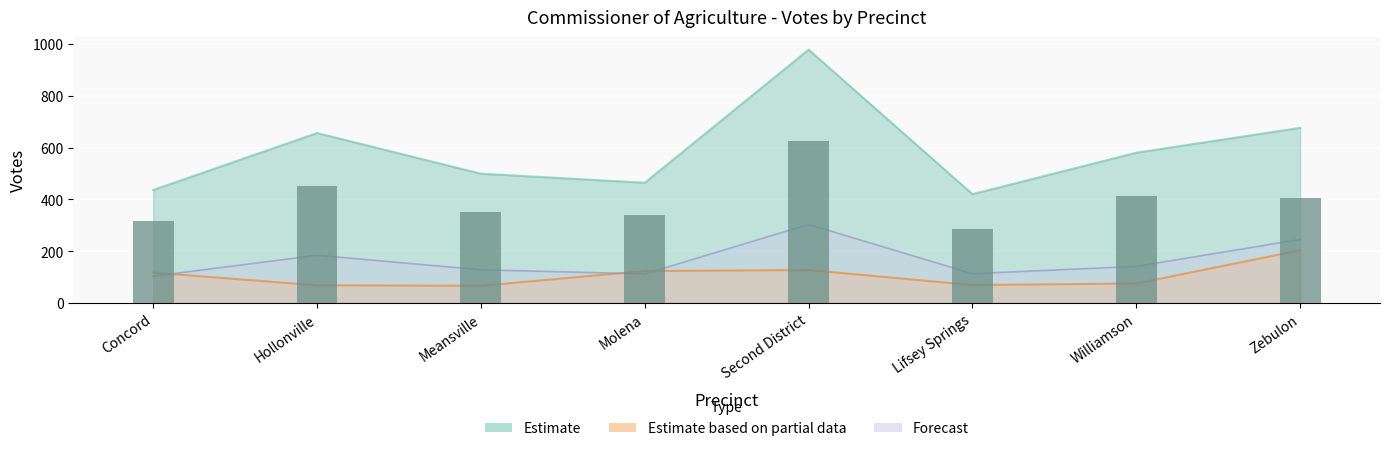

What is the sum of all values?

3182